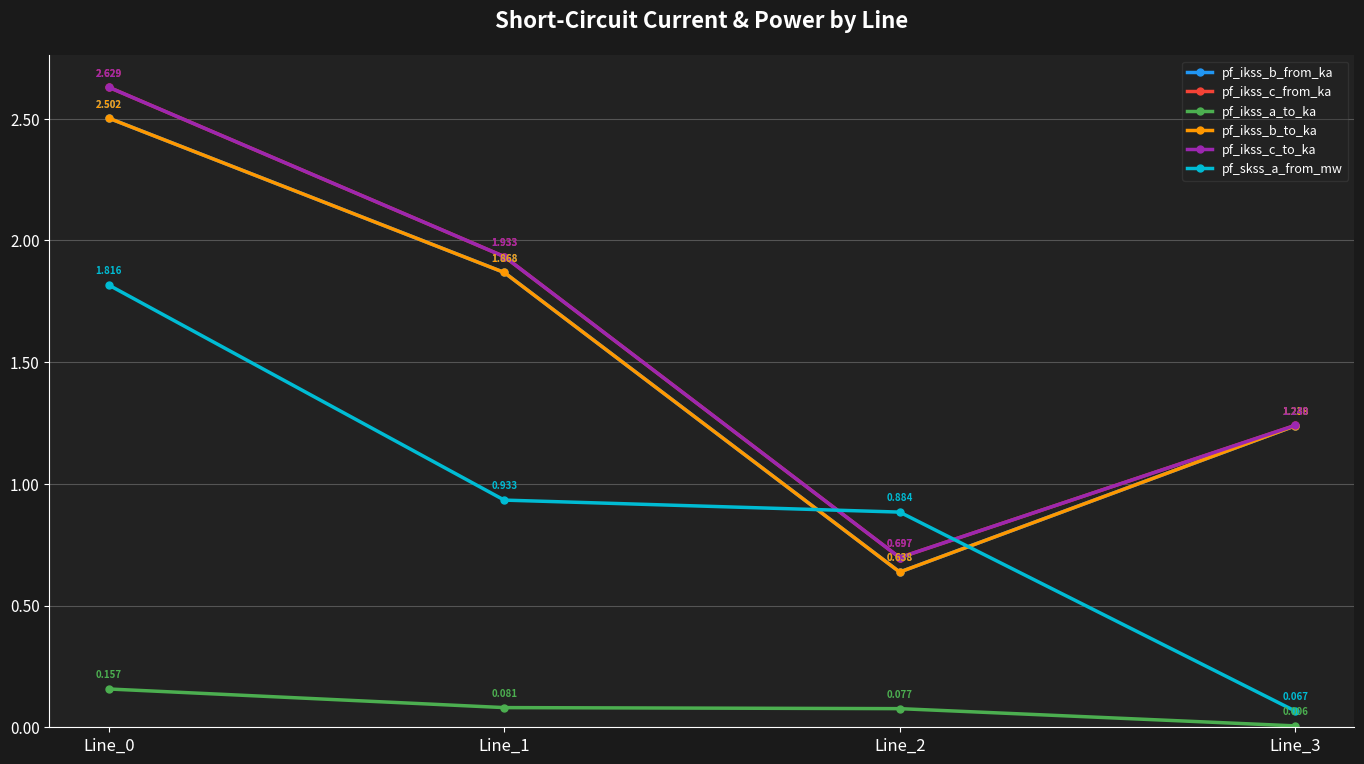

Does the chart have visible grid lines?

Yes